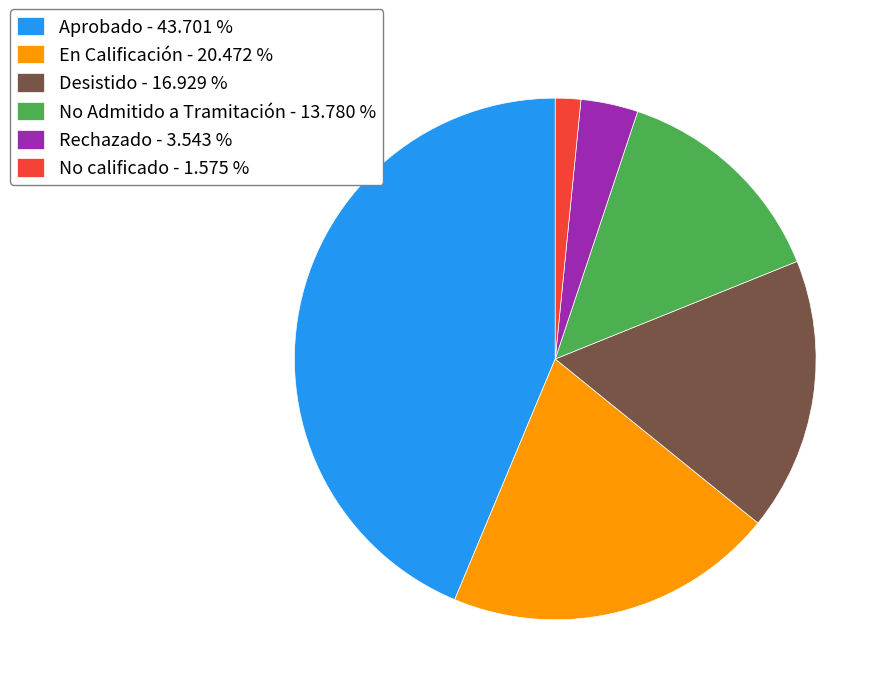

Count the number of slices in the pie.

6